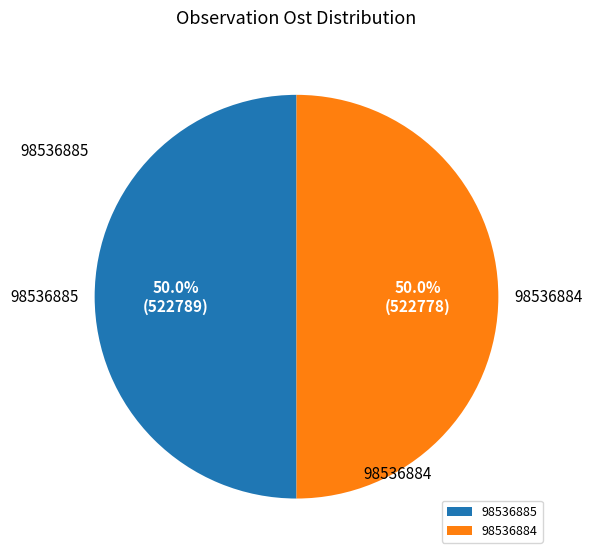

What percentage is the 98536885 slice, to the nearest percent?

50%